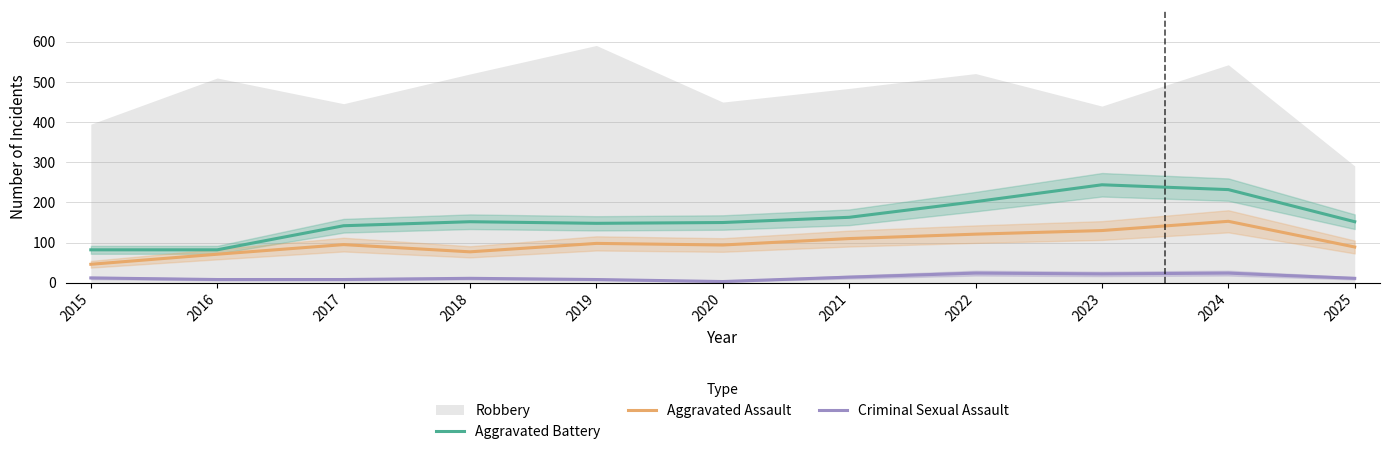

Where is Aggravated Battery nearest to the value 163?

2021